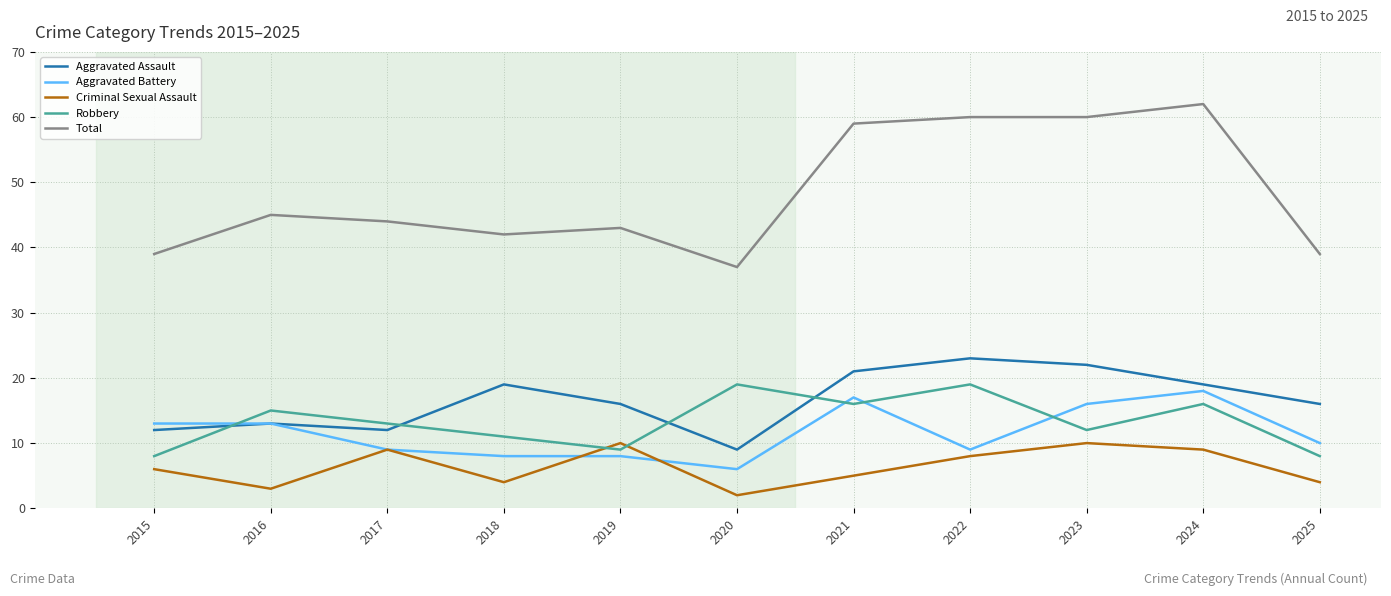

What is the difference between the second highest and minimum values in the Total series?

23